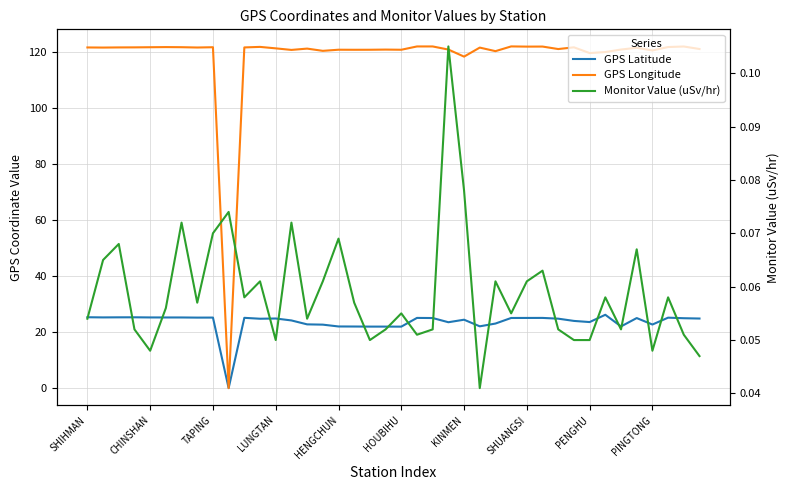

What is the total value across all series at 10?

146.7